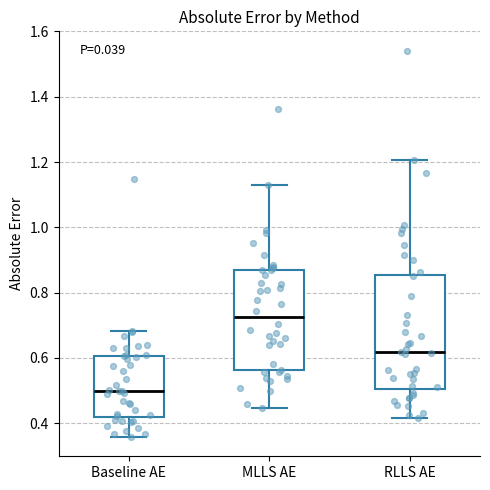

Which box has the lowest median line?

Baseline AE